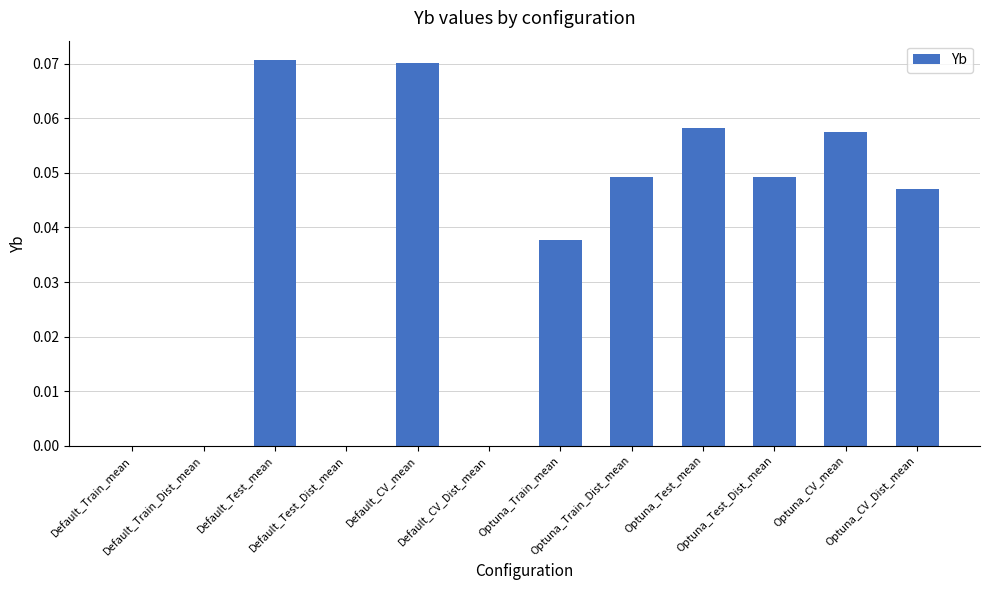

What is the sum of all values?

0.4